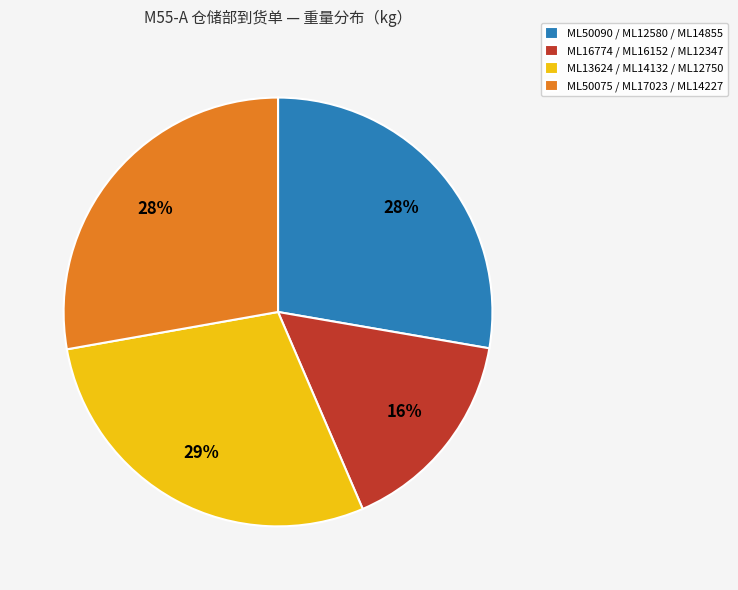

To the nearest percent, what is the difference between the ML13624 / ML14132 / ML12750 and ML50090 / ML12580 / ML14855 slice percentages?

1%